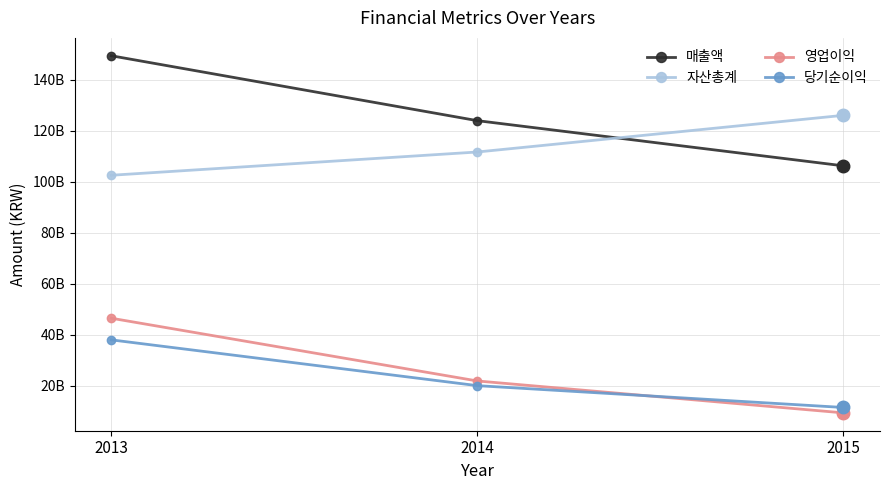

Which series has the largest total across all categories?

매출액